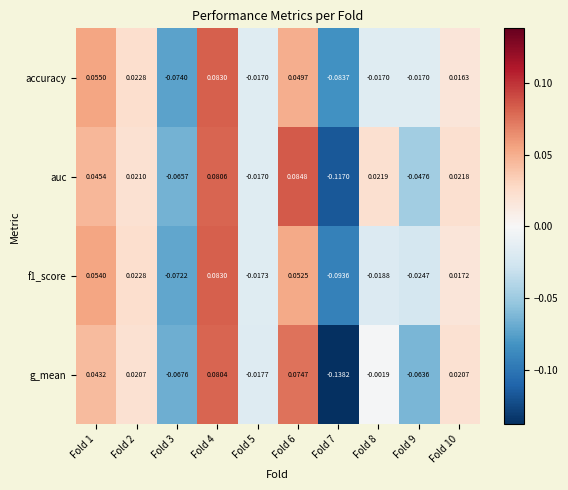

Which series has the widest spread of values?

g_mean